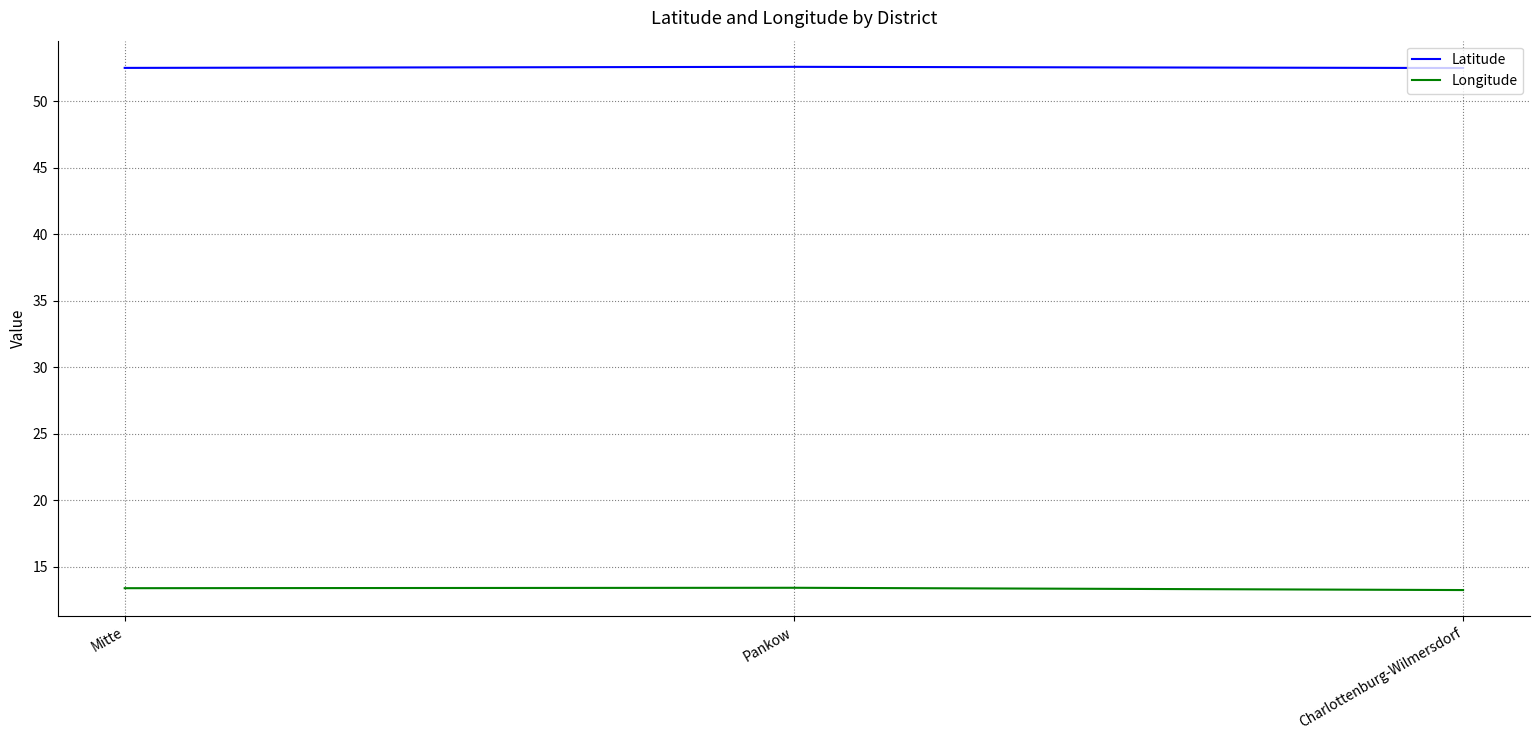

What is the maximum value shown in the chart?

52.6